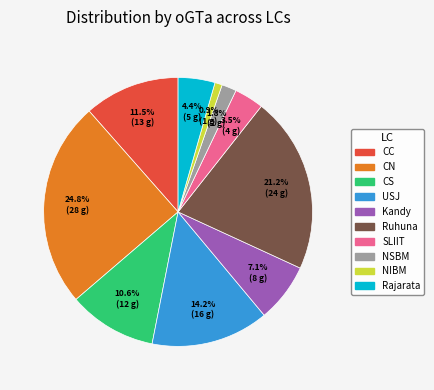

What is the largest slice in the pie chart?

CN